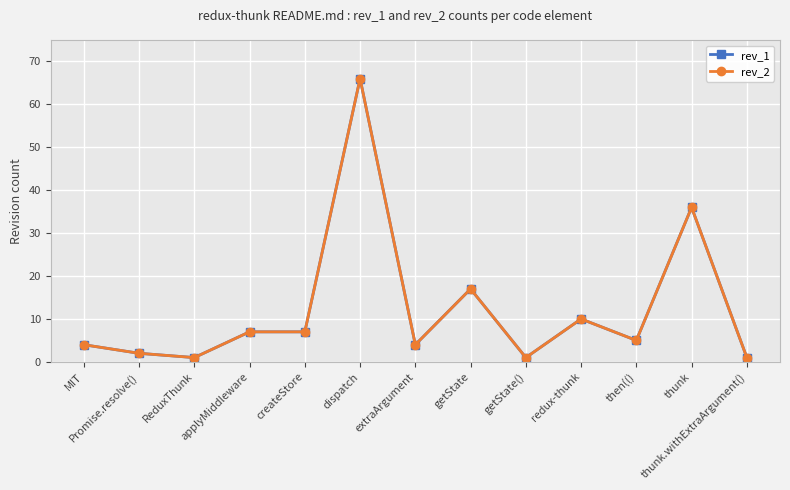

Does the chart have visible grid lines?

Yes